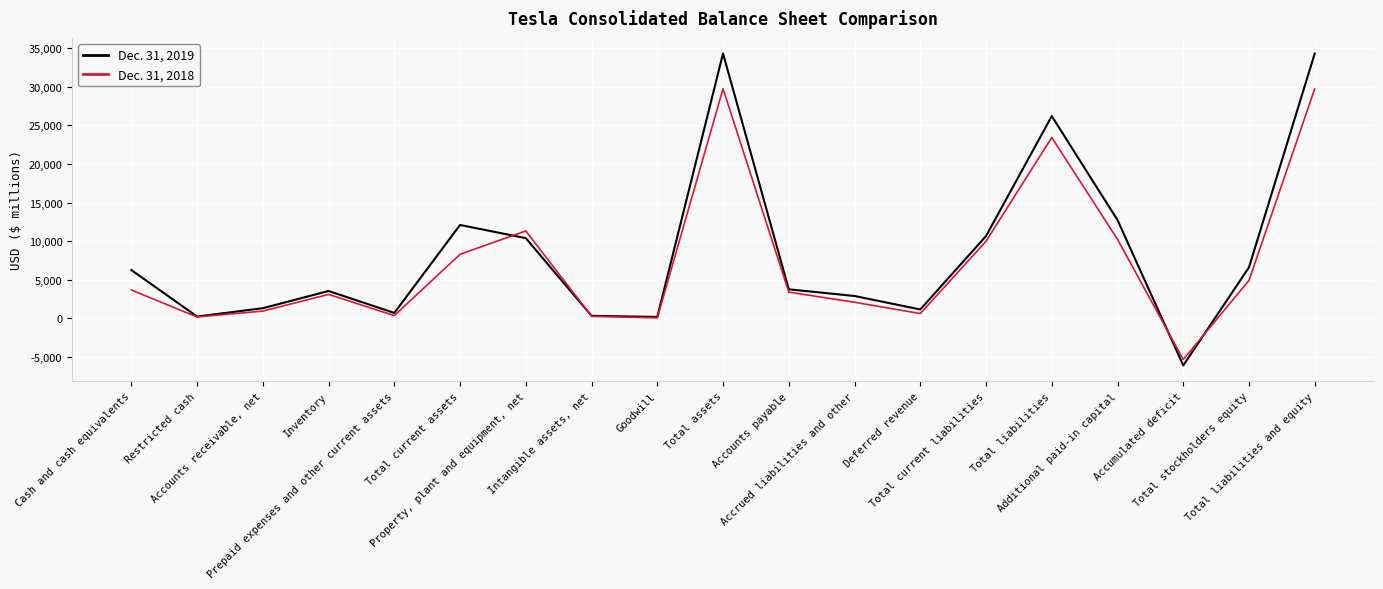

Which series has the largest range (max minus min)?

Dec. 31, 2019